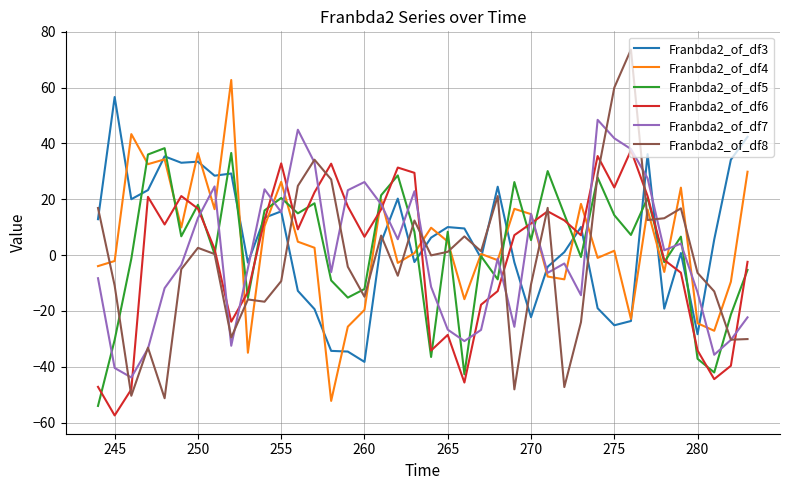

What is the lowest value of the Franbda2_of_df6 series?

-57.4